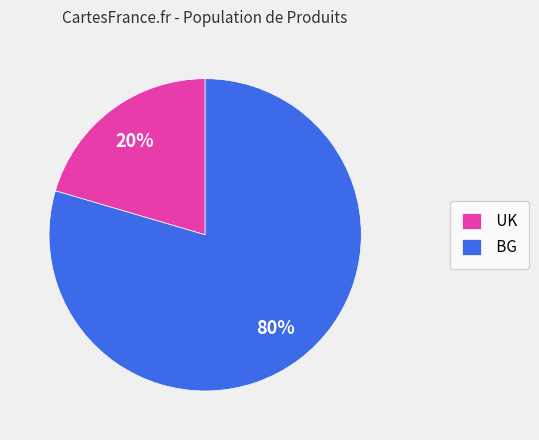

The BG slice represents 71% of the pie. True or false?

False